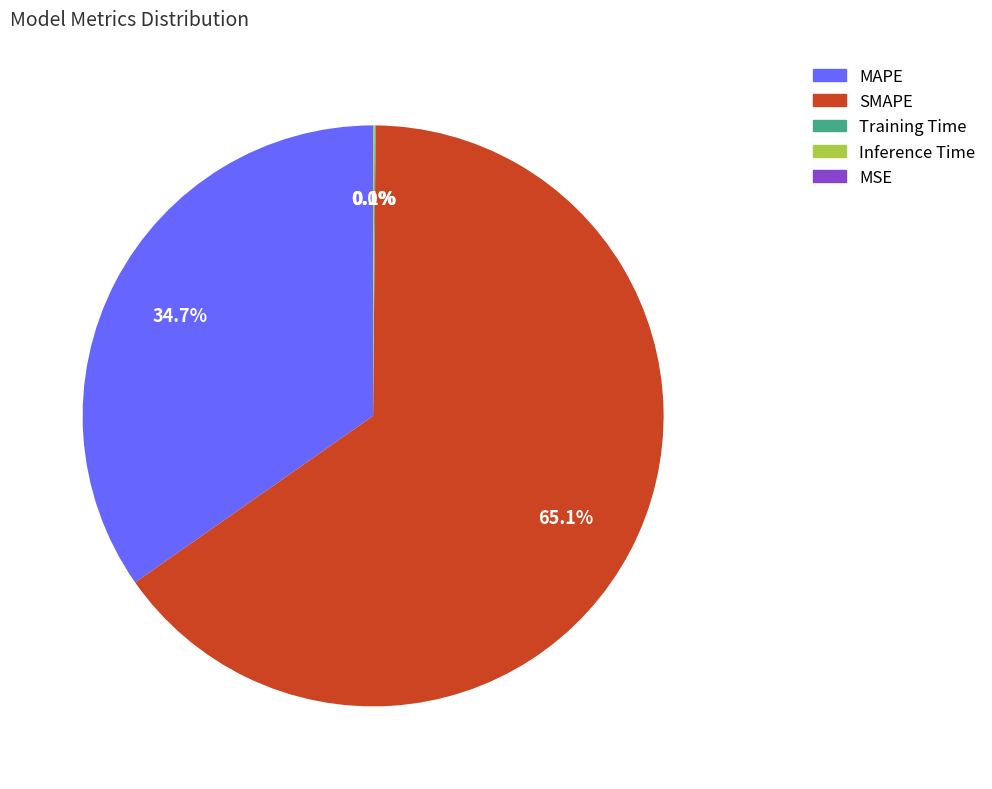

Which category accounts for the majority?

SMAPE